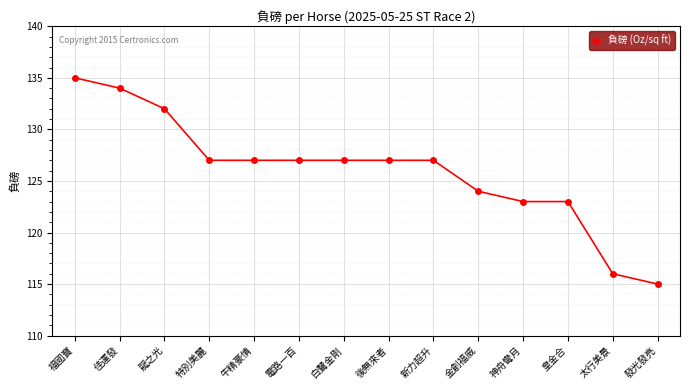

Between 太行美景 and 電路一百, which is larger?

電路一百